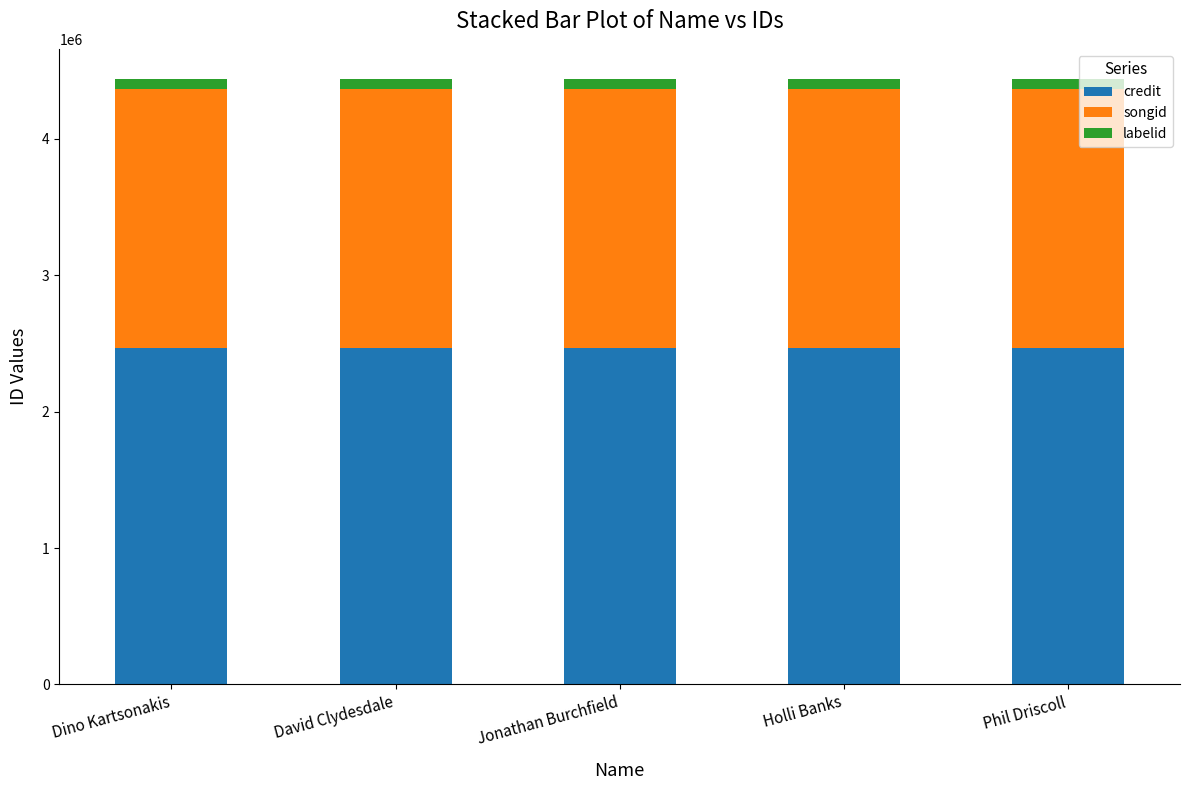

What is the average value of the credit series?

2467084